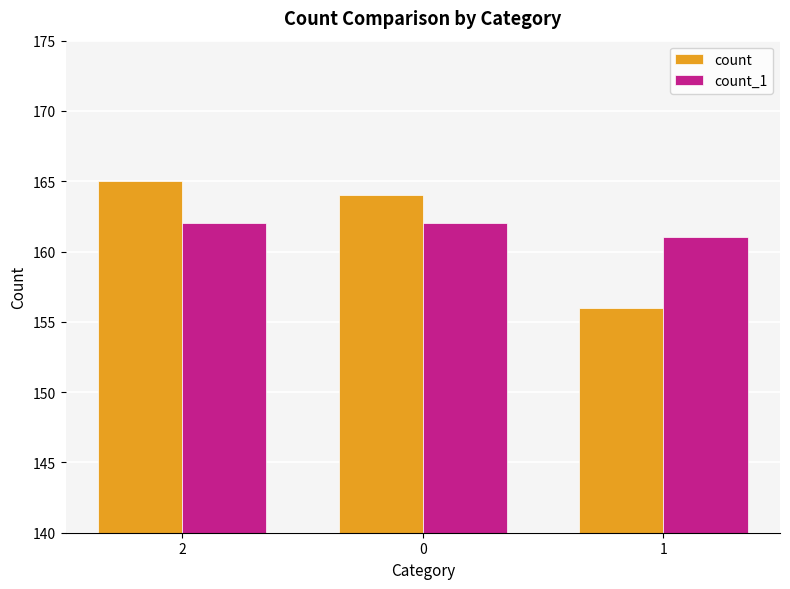

What is the label of the 3rd bar from the right?

2